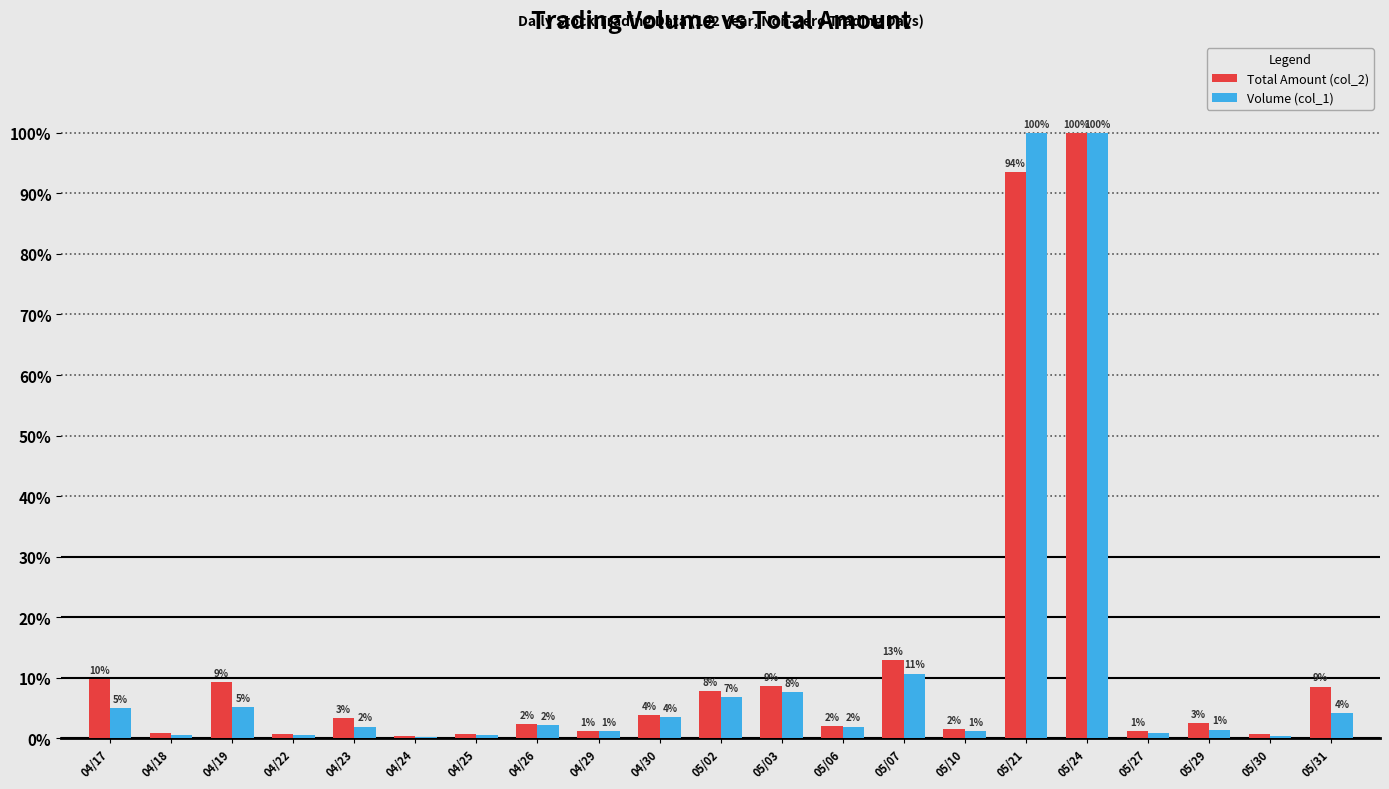

True or false: Total Amount (col_2) has a value of 9.4 at 04/19.

True